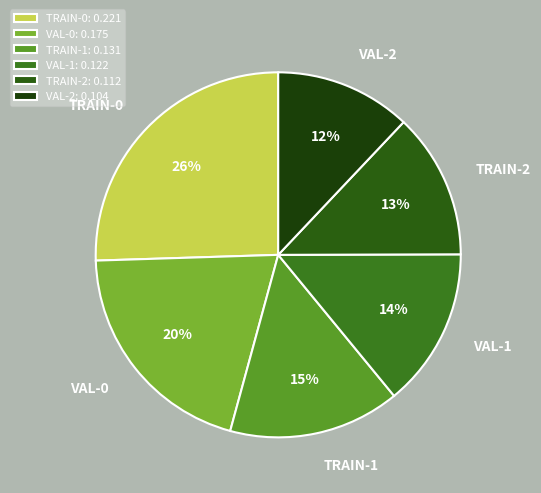

Which slice is the largest?

TRAIN-0